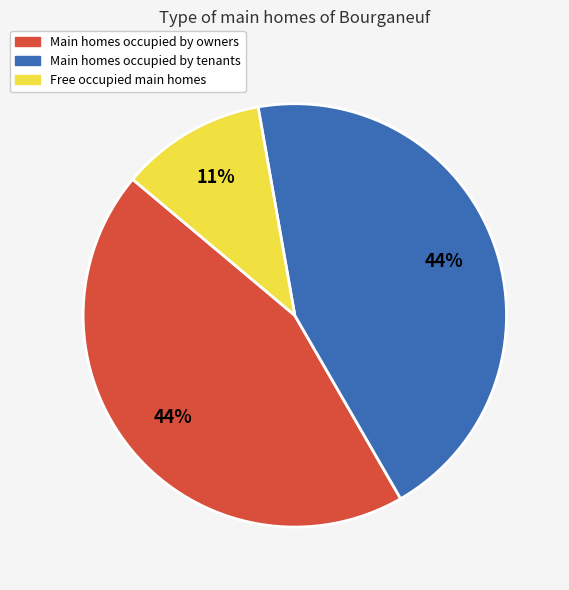

To the nearest percent, what is the average slice percentage?

33%